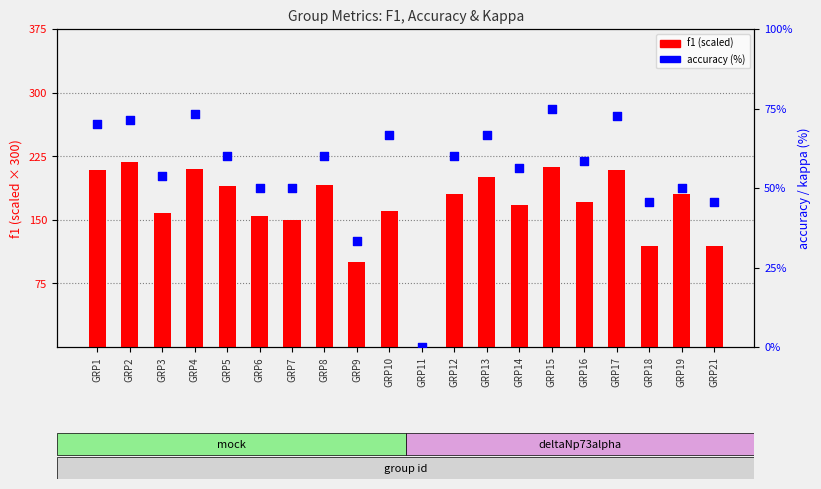

What are all the series names shown in the legend?

f1 (scaled), accuracy (%)